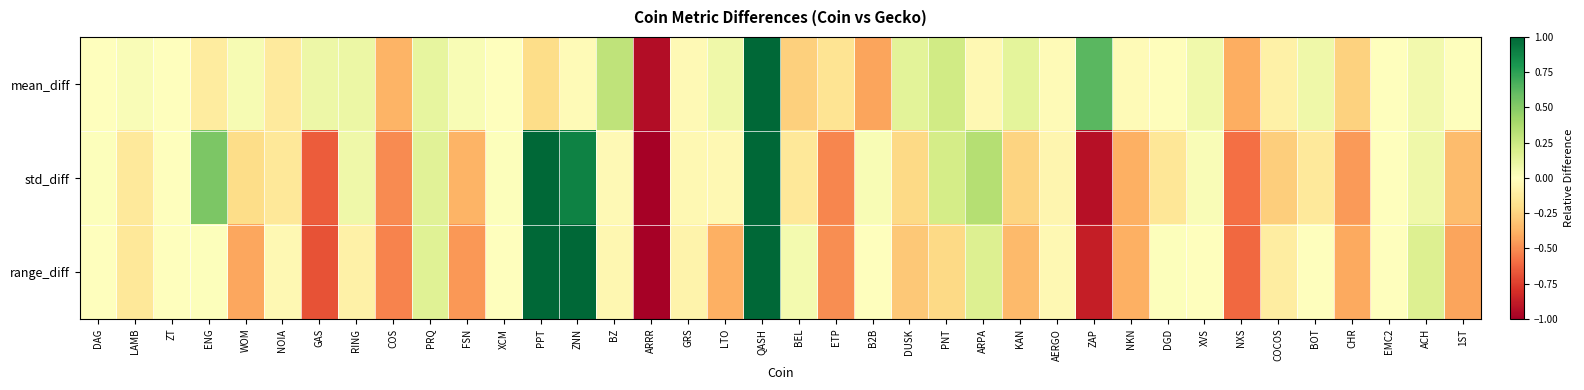

Rank the series by their average value, from lowest to highest.

range_diff, std_diff, mean_diff